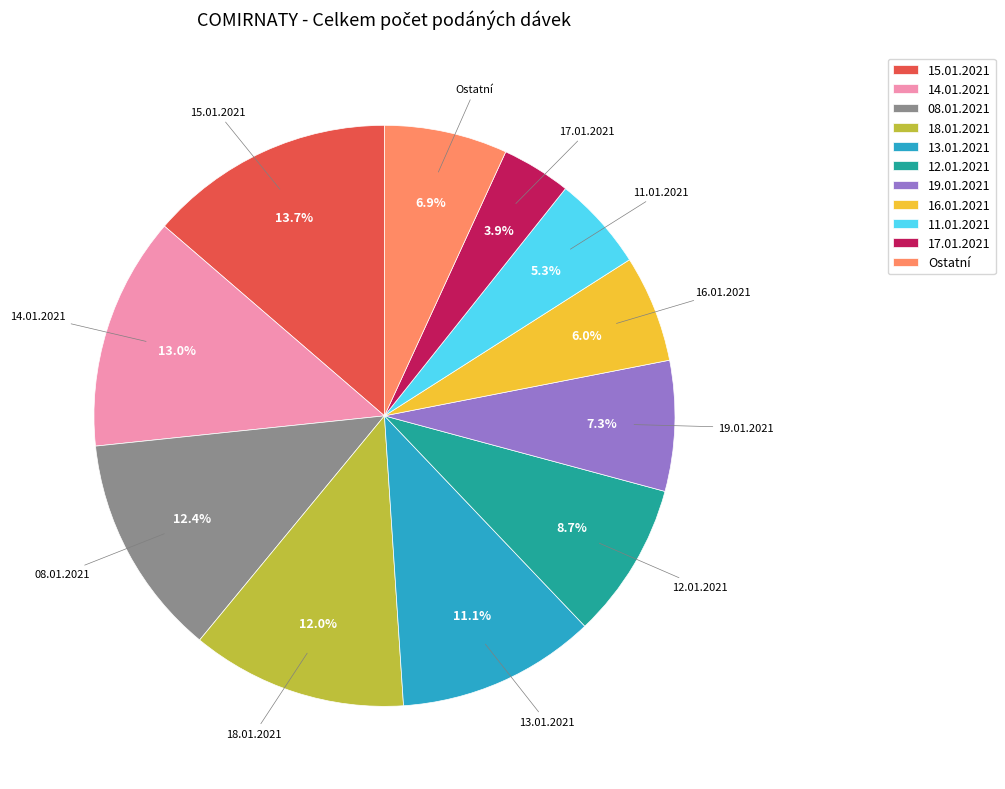

What percentage is the 15.01.2021 slice, to the nearest percent?

14%